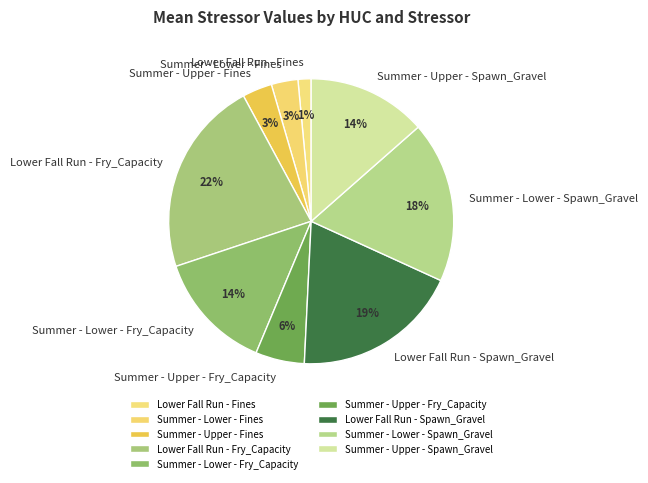

Which has a higher value, Summer - Lower - Fry_Capacity or Summer - Lower - Spawn_Gravel?

Summer - Lower - Spawn_Gravel